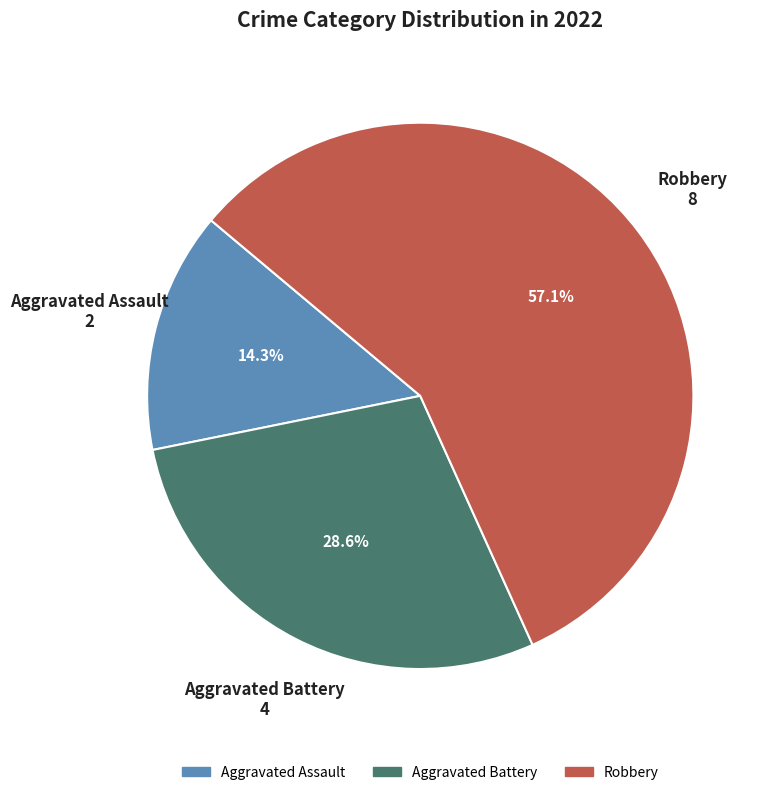

To the nearest percent, what is the difference between the largest and smallest slice percentages?

43%